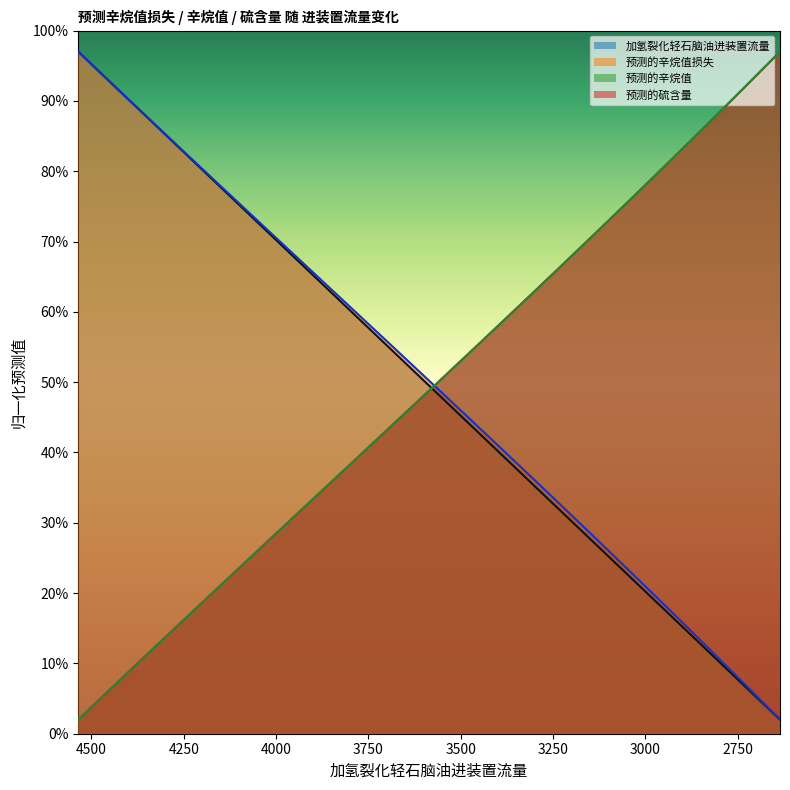

What is the difference between the second highest and minimum values in the 加氢裂化轻石脑油进装置流量 series?

90.0